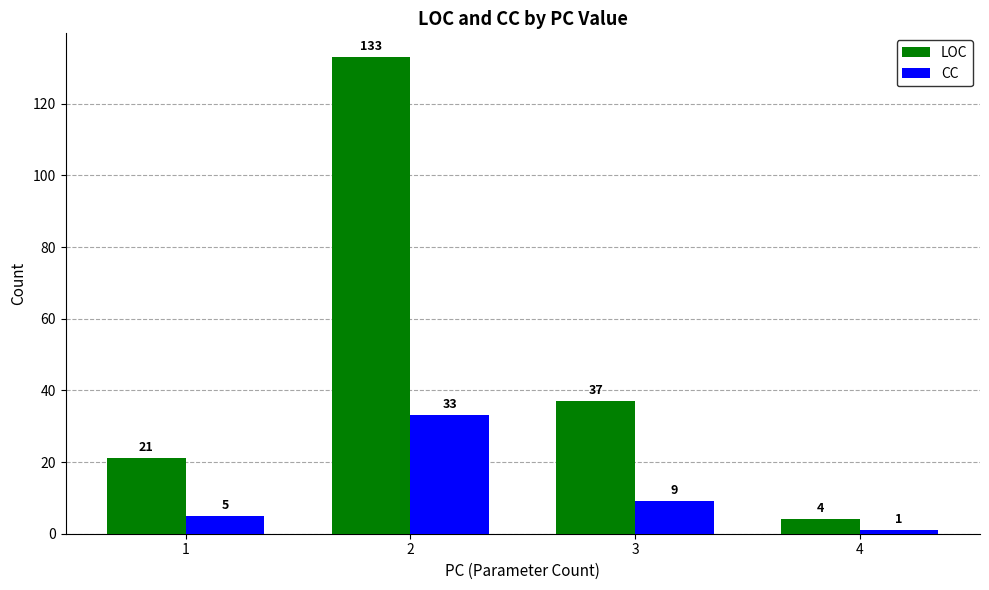

Rank the series by their maximum value, from highest to lowest.

LOC, CC